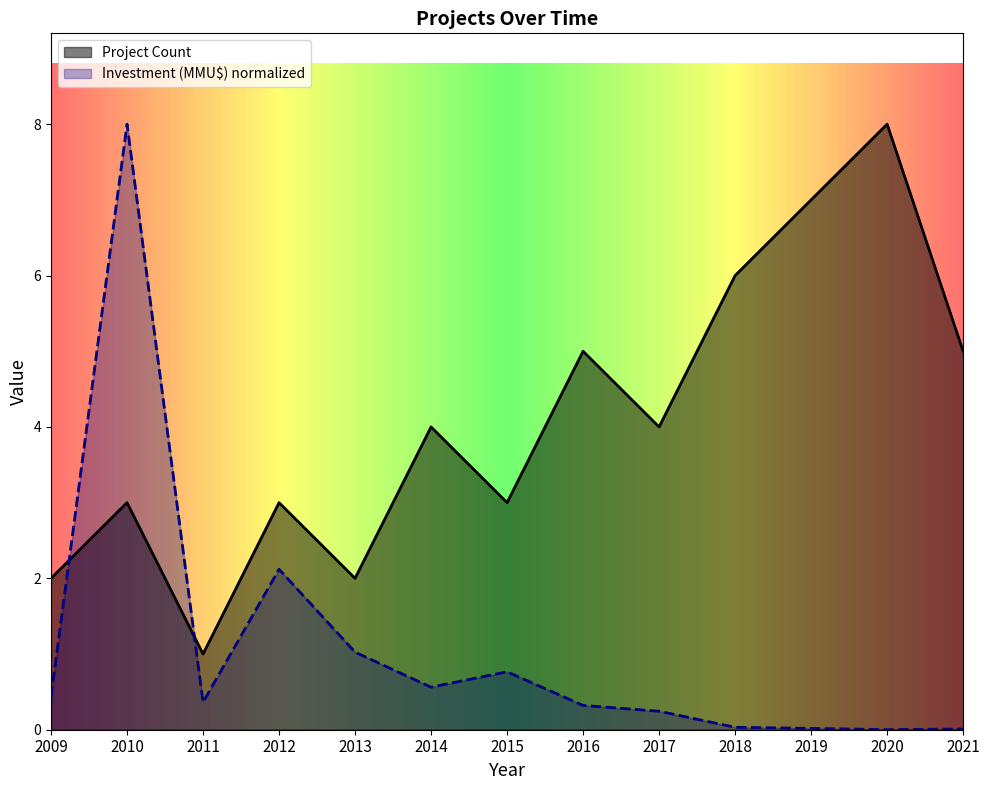

How many times do Project Count and Investment (MMU$) cross each other?

2